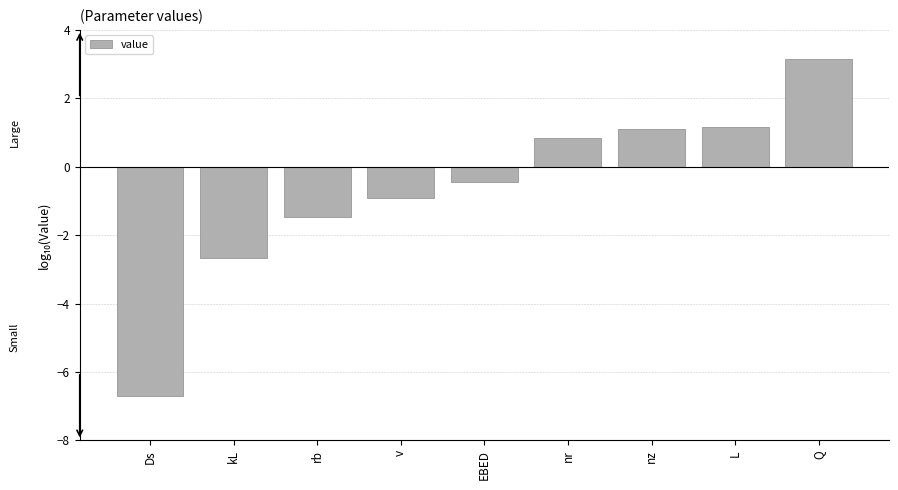

What is the difference between the maximum and second lowest values?

5.8